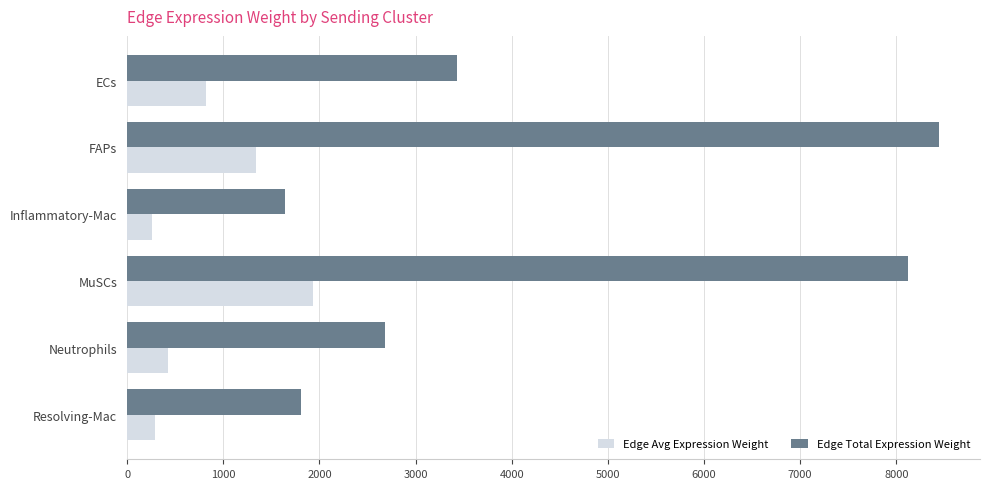

Rank the series by their maximum value, from highest to lowest.

Edge Total Expression Weight, Edge Avg Expression Weight